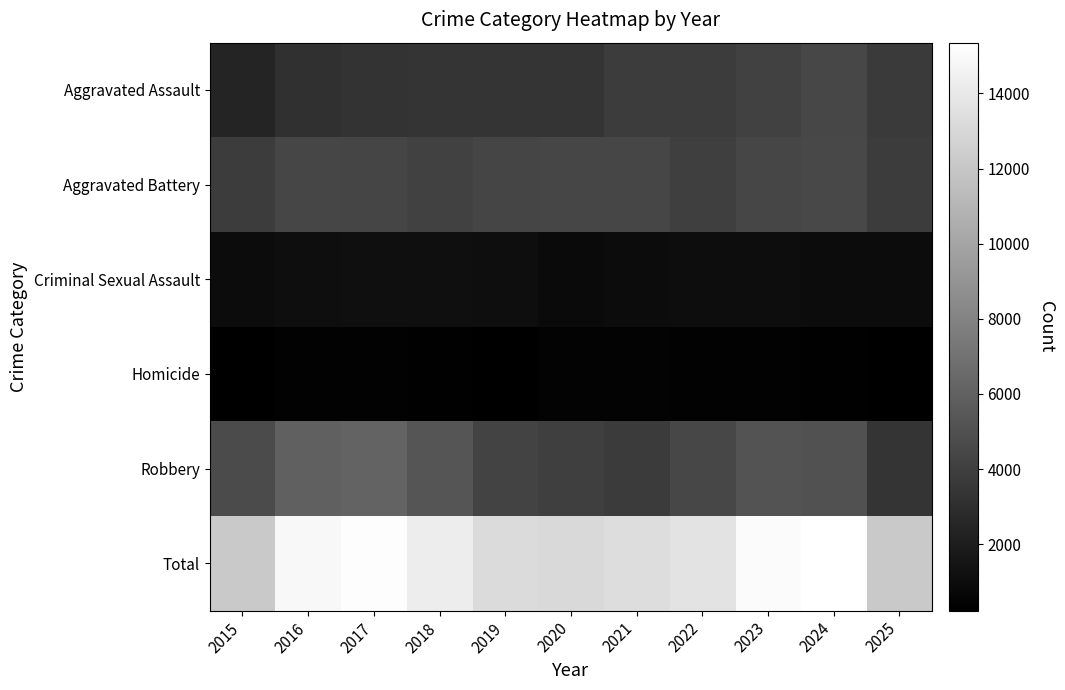

Which label corresponds to the smallest value in the chart?

2025